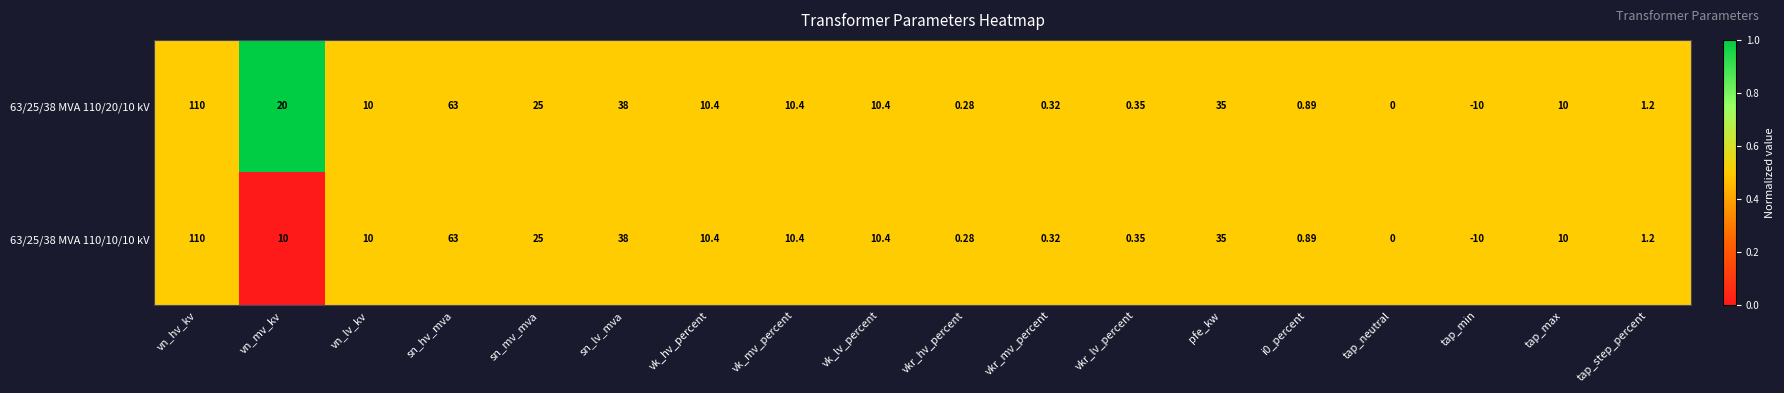

Is the value of 63/25/38 MVA 110/20/10 kV at tap_neutral greater than the value of 63/25/38 MVA 110/10/10 kV at vkr_mv_percent?

No